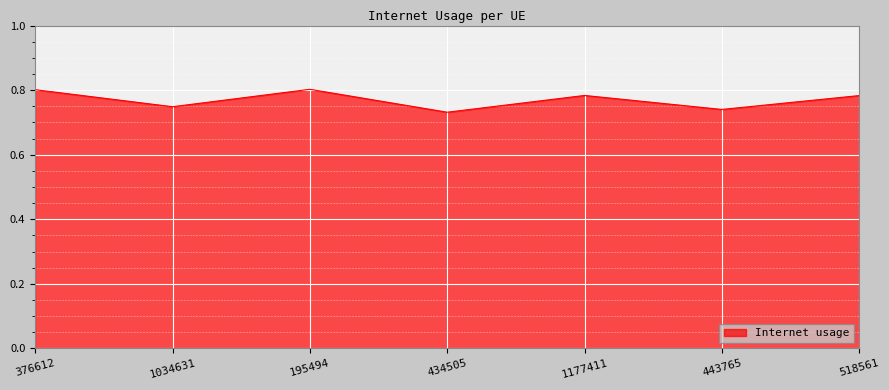

How many lines are shown in the chart?

1